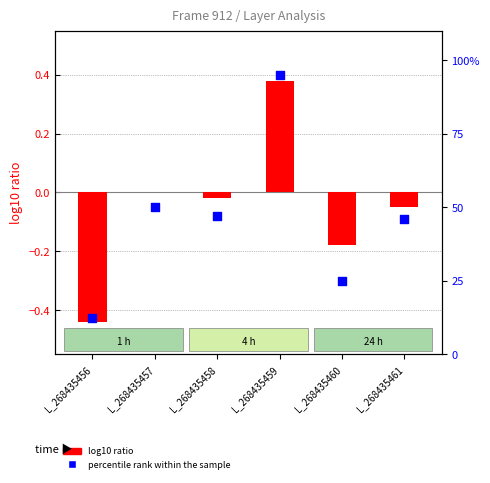

Is the value of log10 ratio at L_268435461 greater than the value of percentile rank within the sample at L_268435459?

No